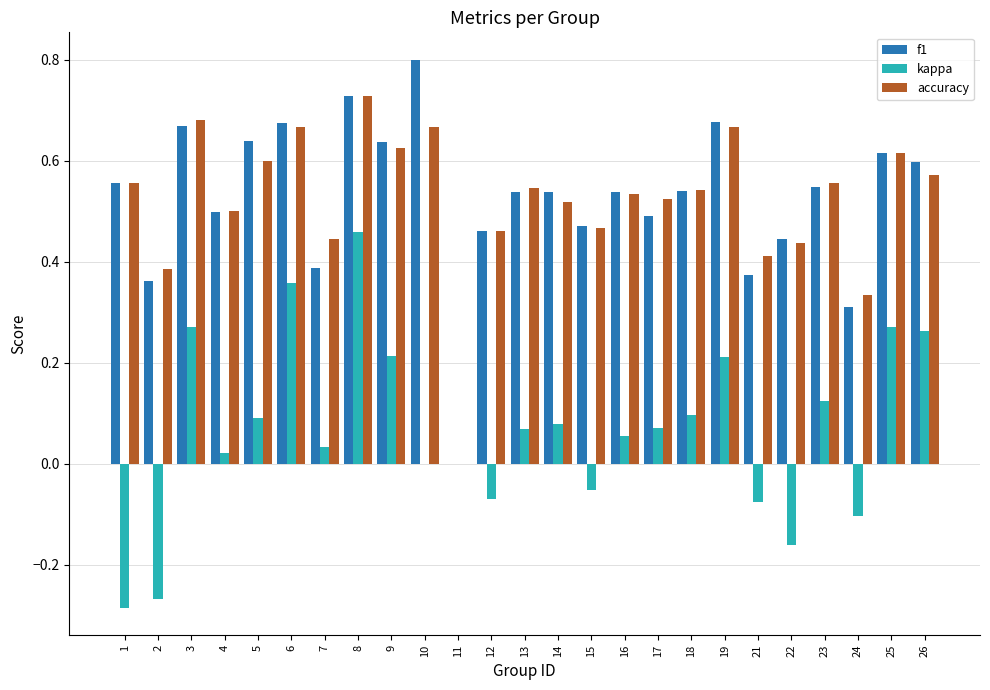

Which series has the widest spread of values?

f1